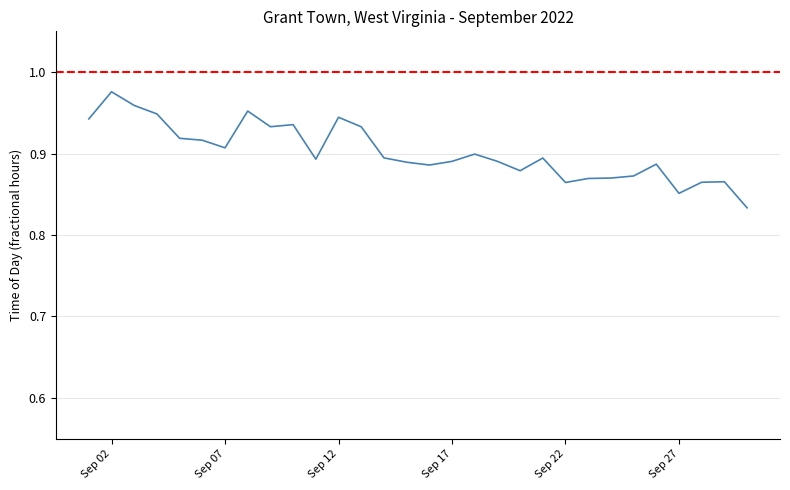

How many series are shown in this chart?

1